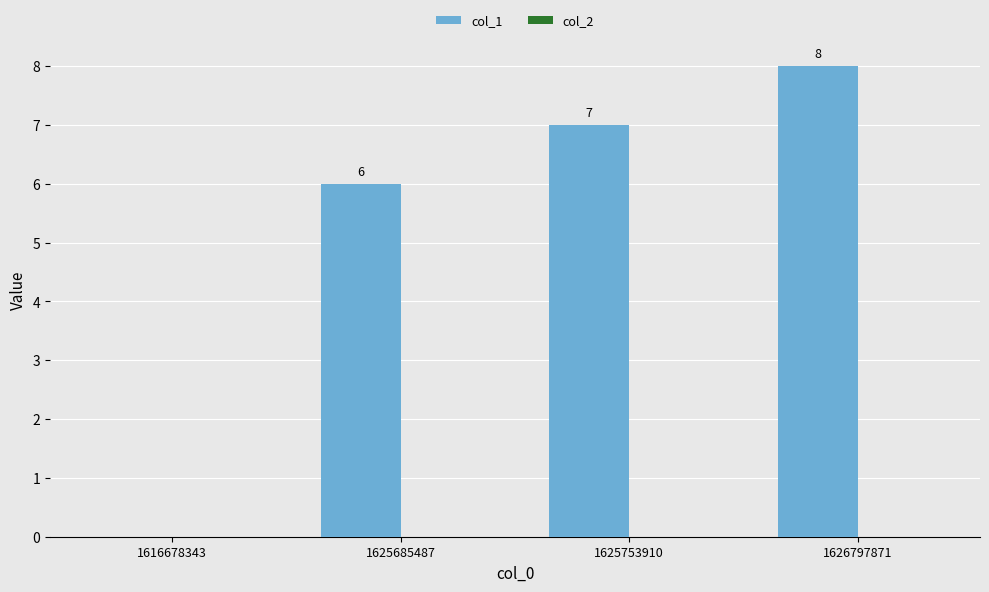

What is the maximum value shown in the chart?

8